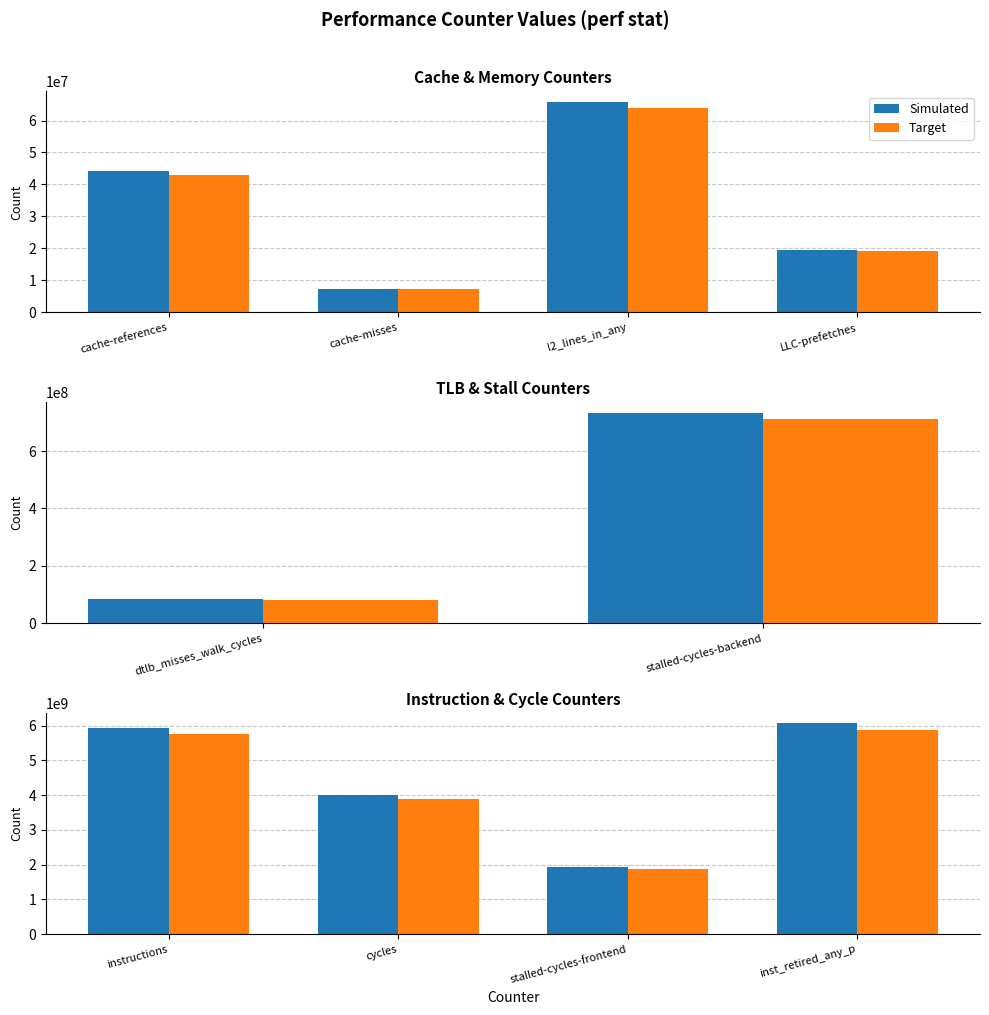

What is the greatest value displayed?

6061651845.0